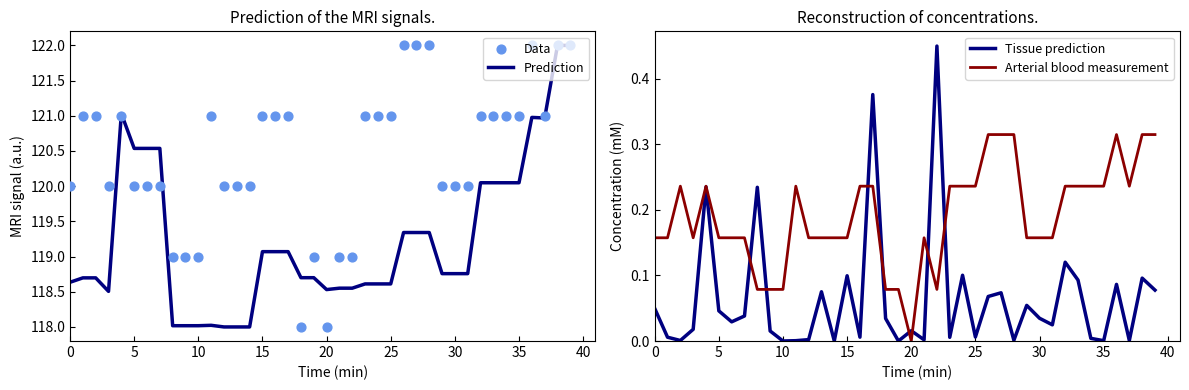

Which series contains the lowest Y value?

Tissue prediction